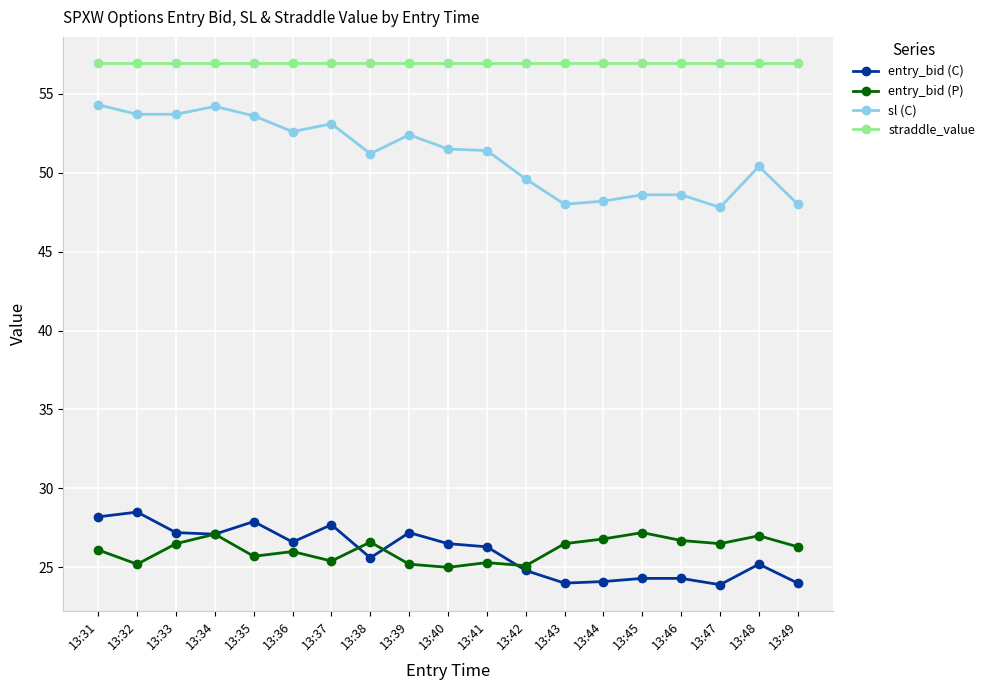

What is the minimum value shown in the chart?

23.9